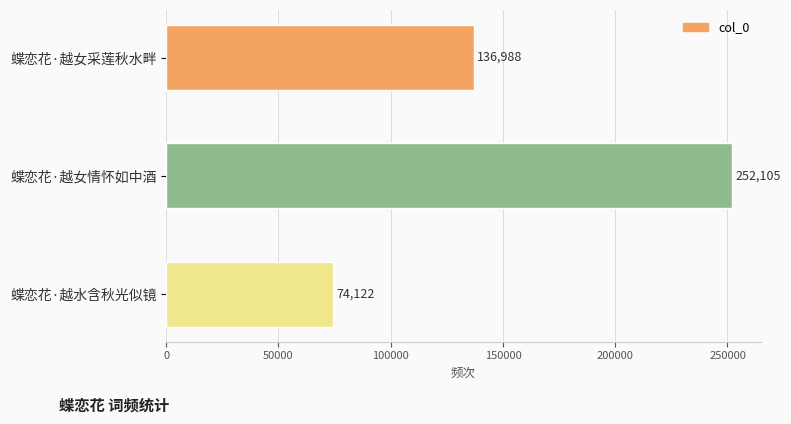

What is the change in value from 蝶恋花·越女采莲秋水畔 to 蝶恋花·越水含秋光似镜?

-62866